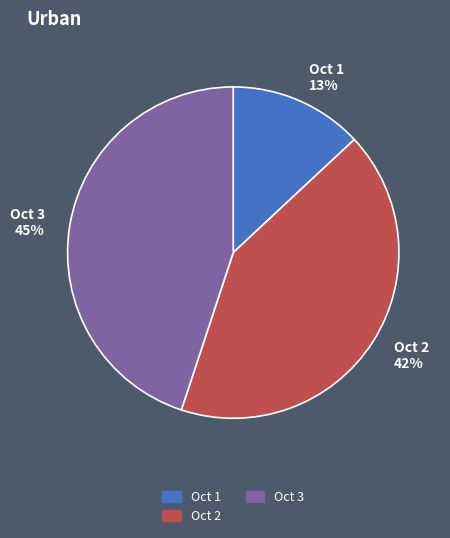

To the nearest percent, what percentage of the pie is Oct 2 42%?

42%